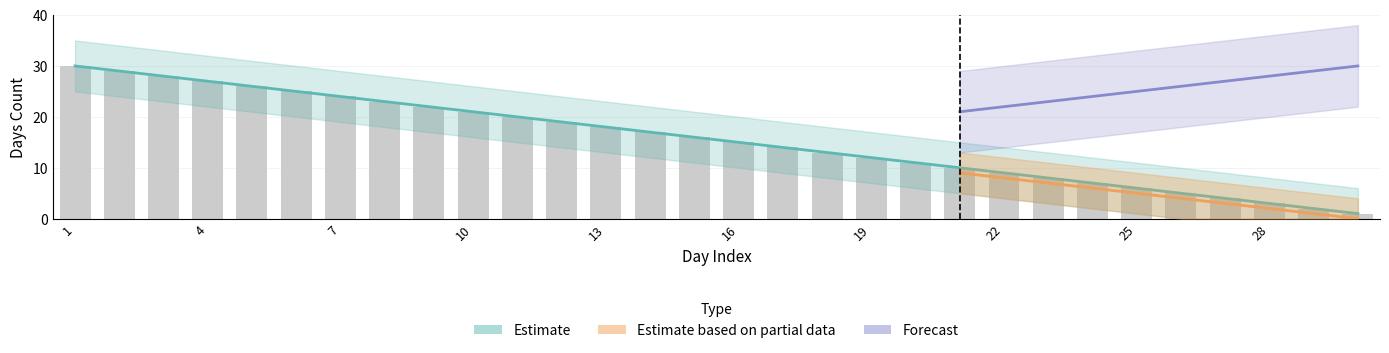

Which category has the highest value in the col_15 series?

1